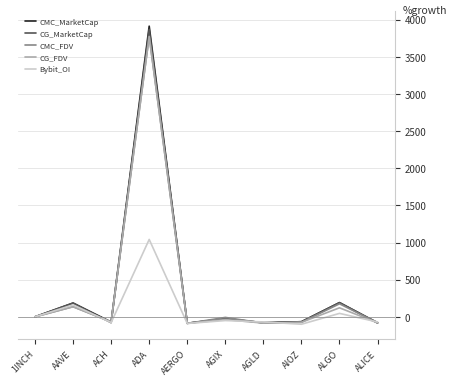

Which series has the largest range (max minus min)?

CMC_MarketCap